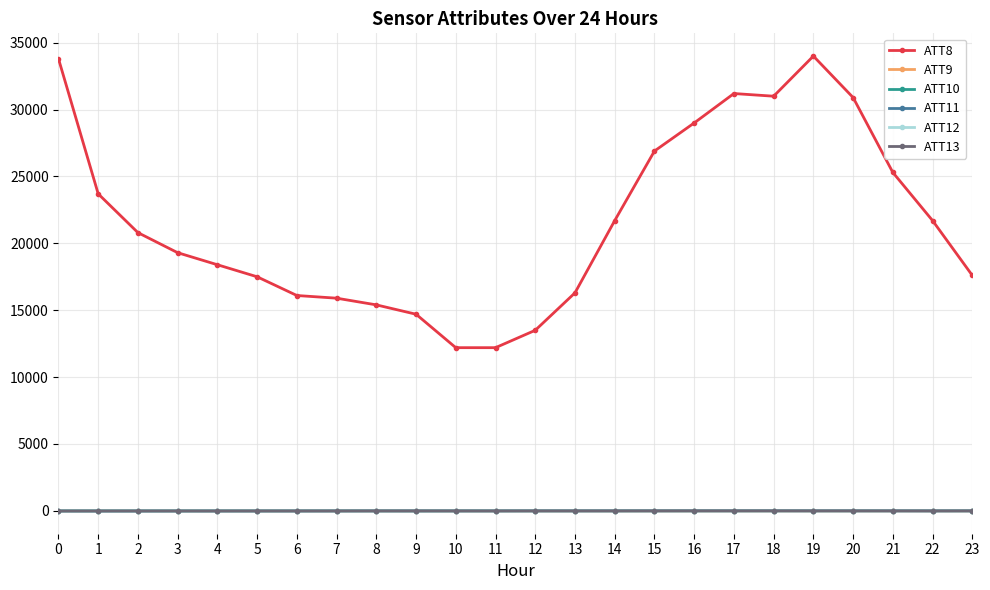

True or false: ATT8 and ATT10 intersect in this chart.

False